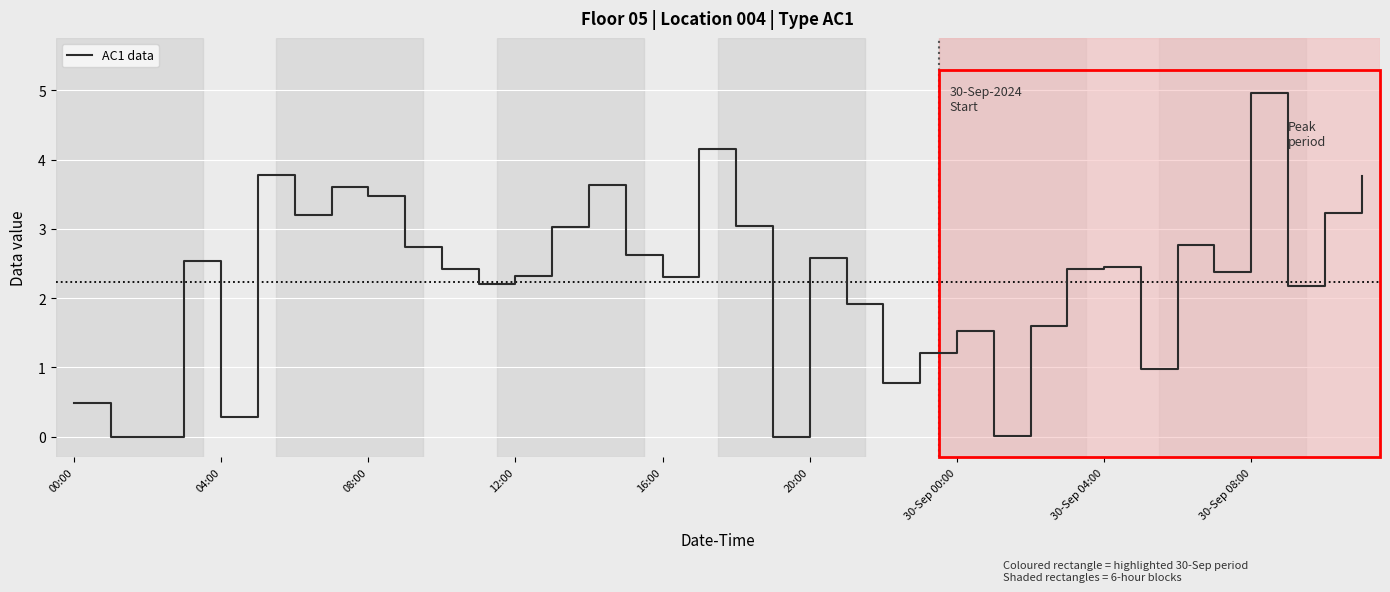

Does the chart have visible grid lines?

Yes